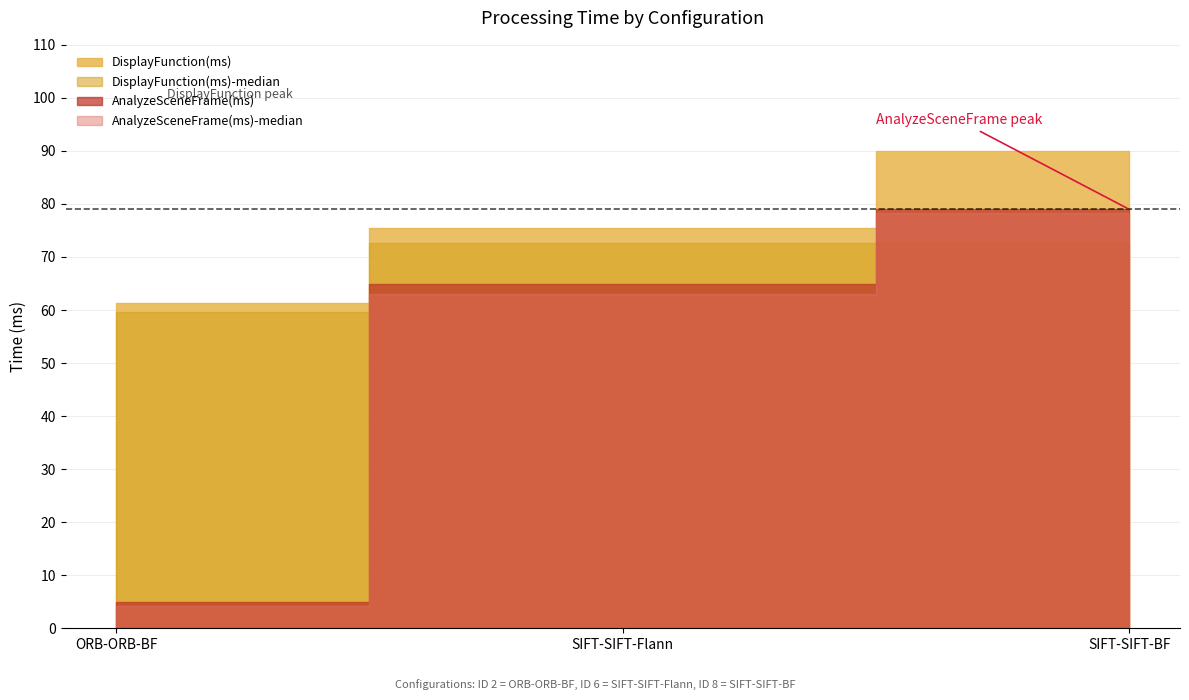

What position from the left is ORB-ORB-BF?

1